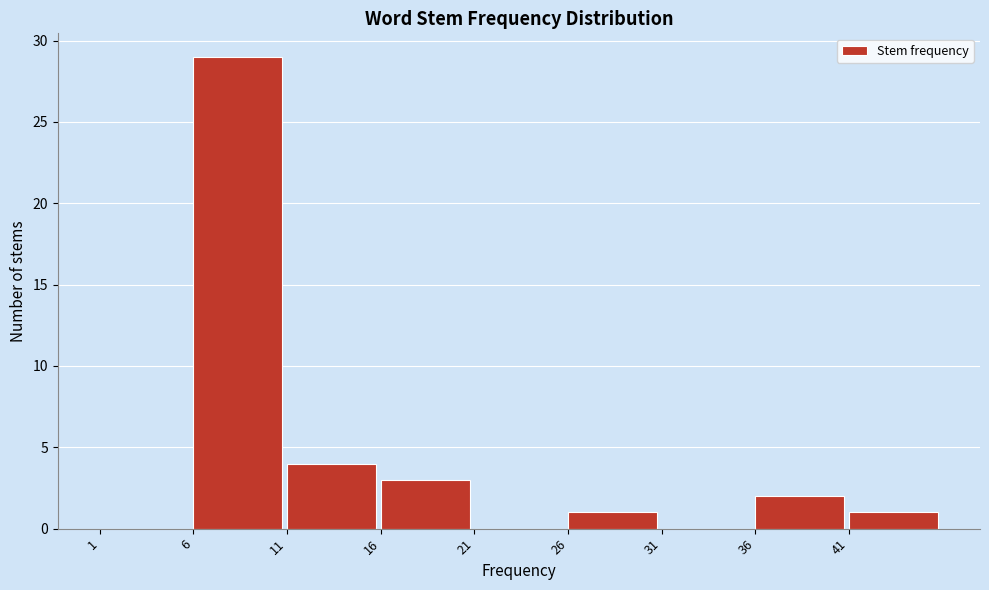

Reading left to right, transcribe this chart: for each bar, give the range it covers on the x-axis and its height. The values are not printed on the chart, so give them approximately, as read against the axis.

1 to 6: 0
6 to 11: 29
11 to 16: 4
16 to 21: 3
21 to 26: 0
26 to 31: 1
31 to 36: 0
36 to 41: 2
41 to 46: 1